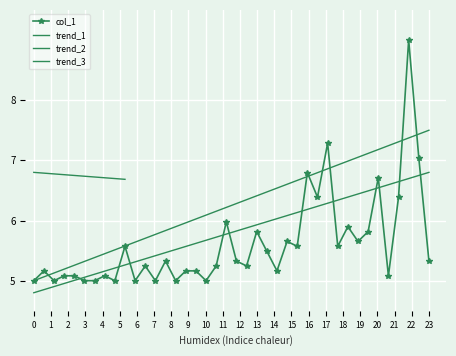

What is the difference between the maximum and minimum values?

4.0